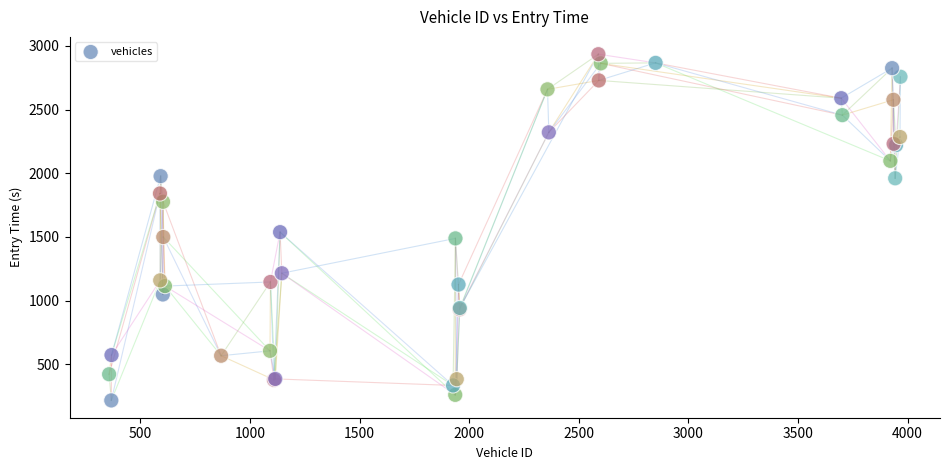

What Y value in the scatter plot is closest to 1575?

1537.6